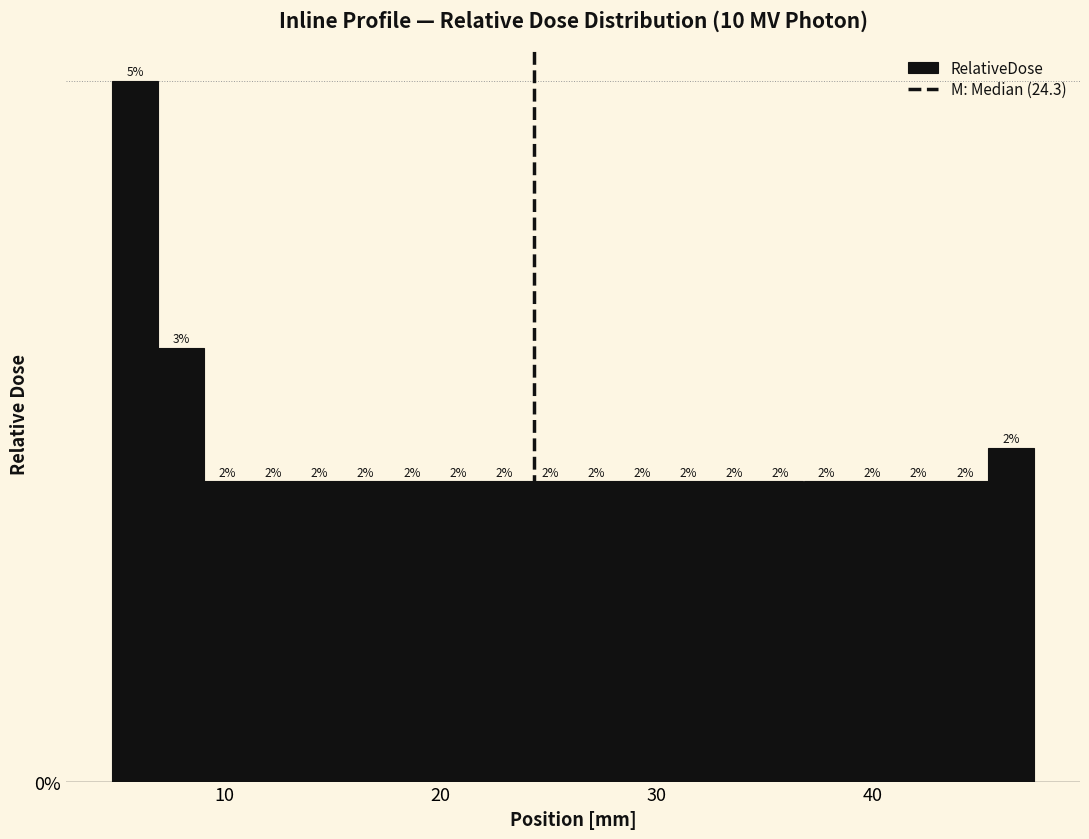

Around what value on the x-axis is the tallest bar? Give the approximate position of its centre, as read against the axis.

6